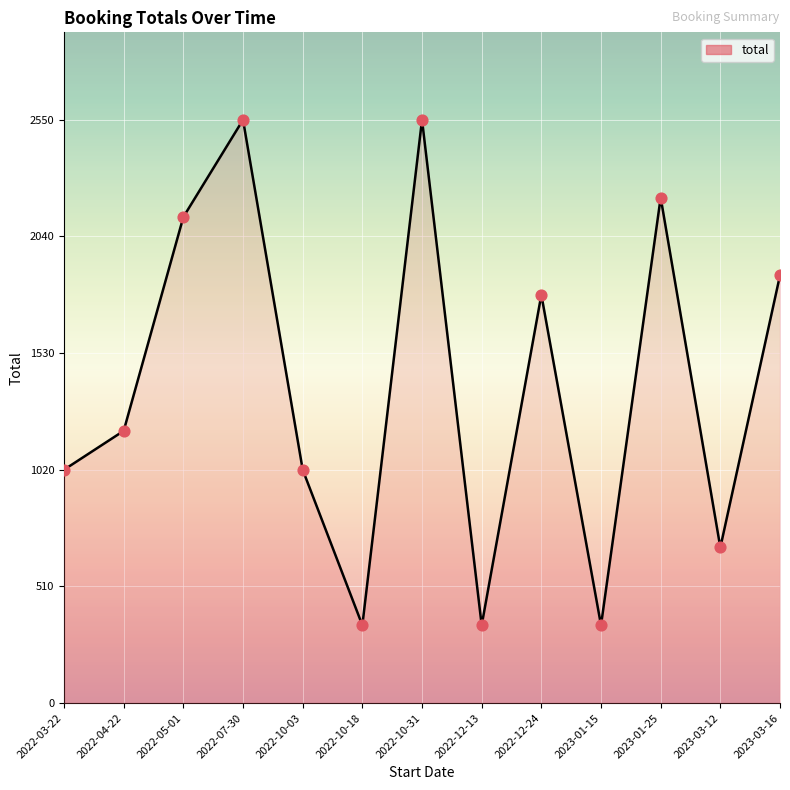

What is the ratio of the value at 2022-10-18 to the value at 2023-03-16?

0.2